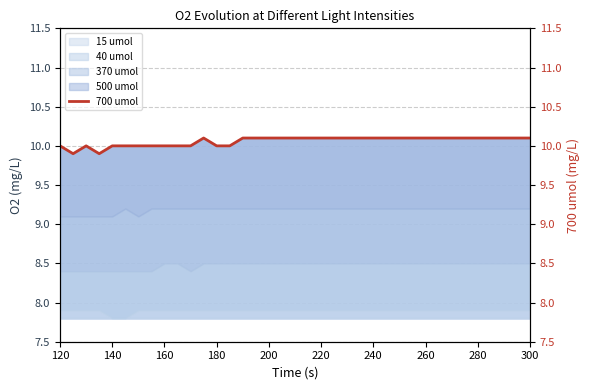

Reading left to right, extract all data points from this chart.

10.0	9.9	10.0	9.9	10.0	10.0	10.0	10.0	10.0	10.0	10.0	10.1	10.0	10.0	10.1	10.1	10.1	10.1	10.1	10.1	10.1	10.1	10.1	10.1	10.1	10.1	10.1	10.1	10.1	10.1	10.1	10.1	10.1	10.1	10.1	10.1	10.1